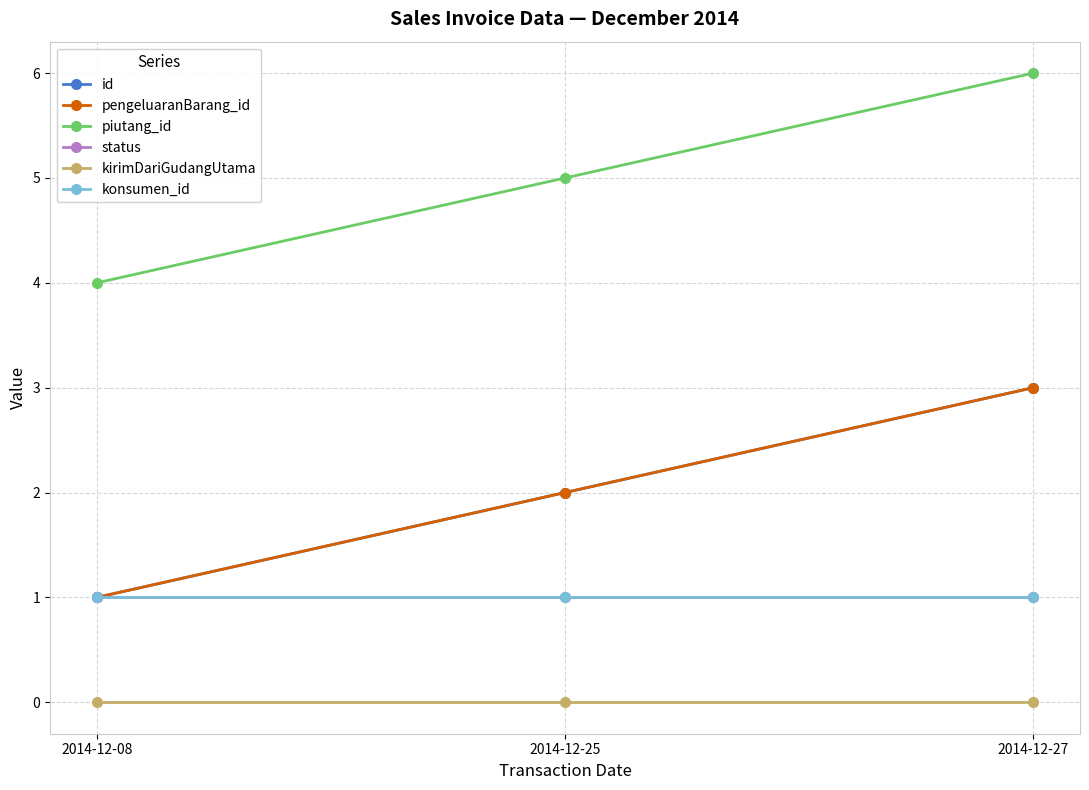

Does the chart have visible grid lines?

Yes